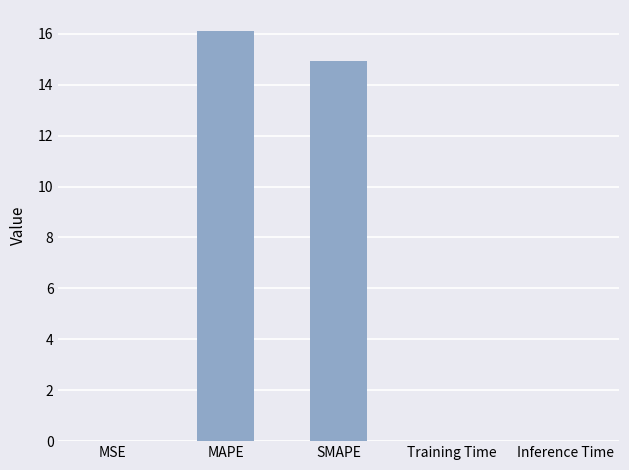

At which category does the chart reach its peak across all series?

MAPE